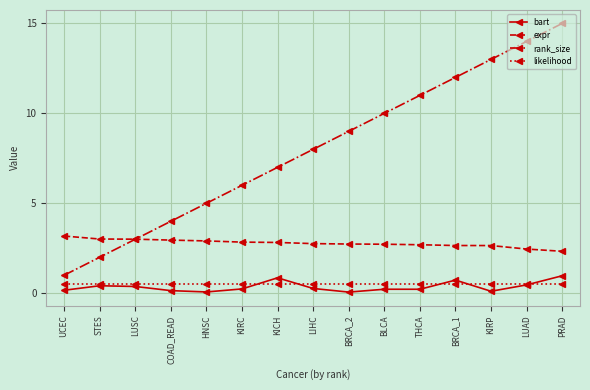

Between BLCA and THCA, which series saw the biggest shift?

rank_size